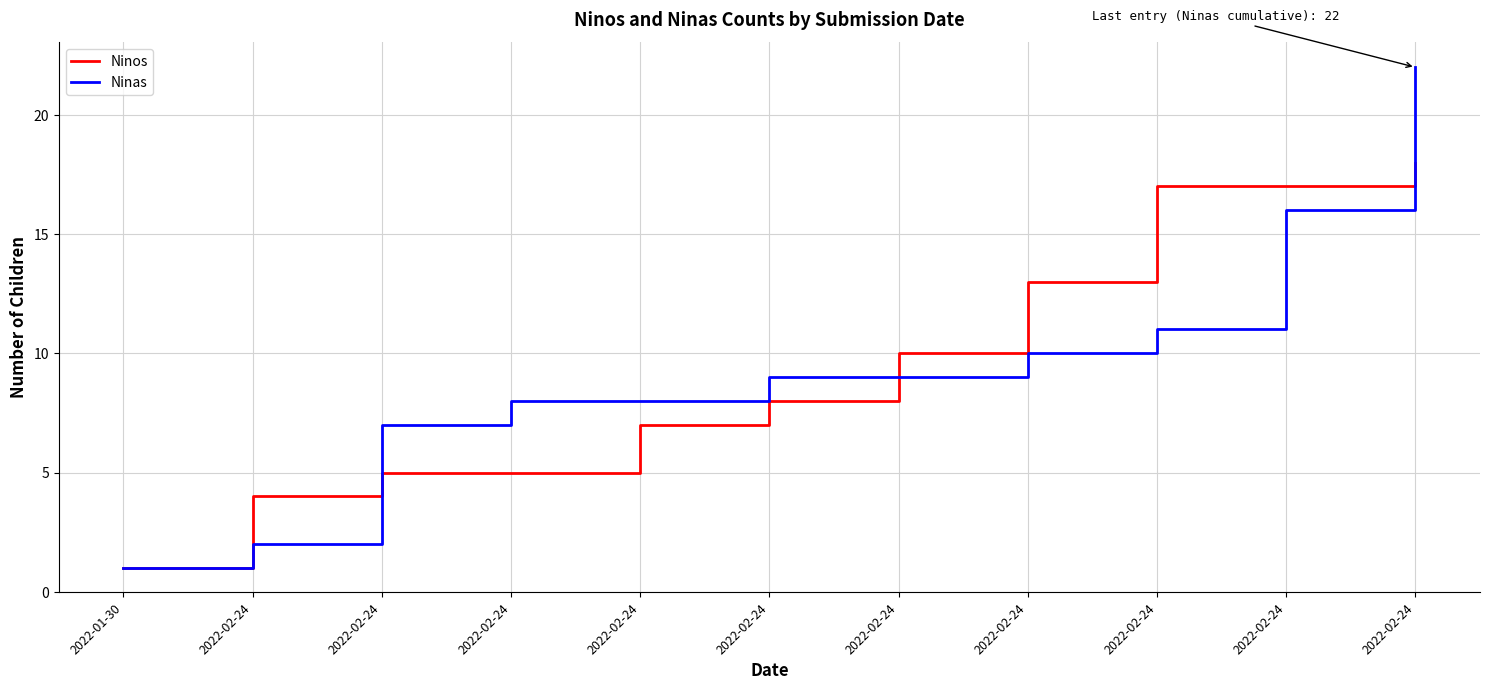

What are all the series names shown in the legend?

Ninos, Ninas